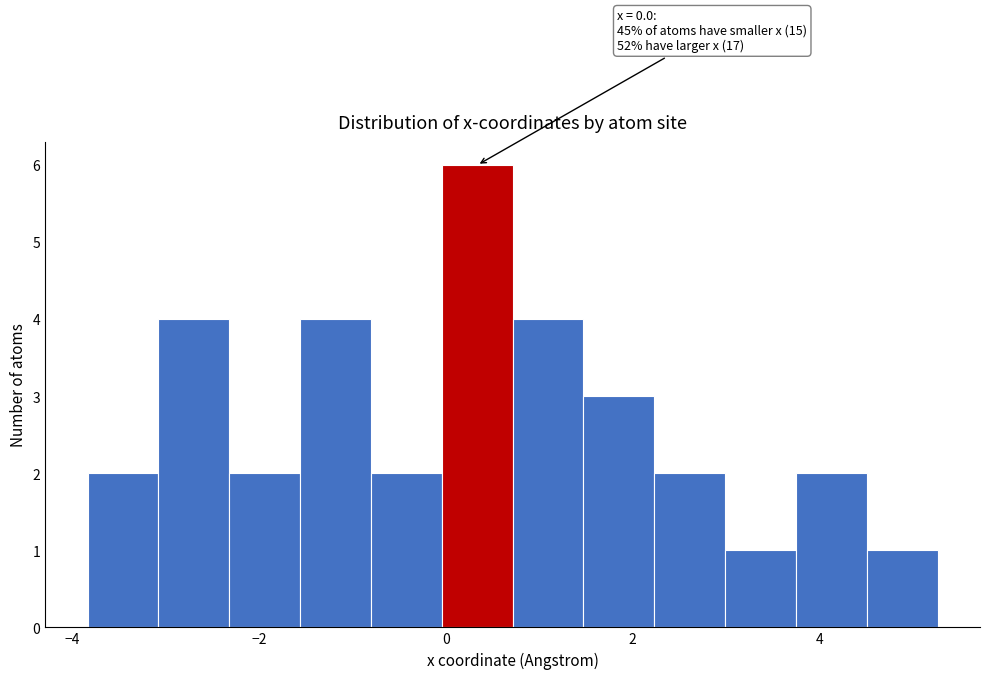

Read against the x-axis, roughly where is the centre of the tallest bar?

0.4